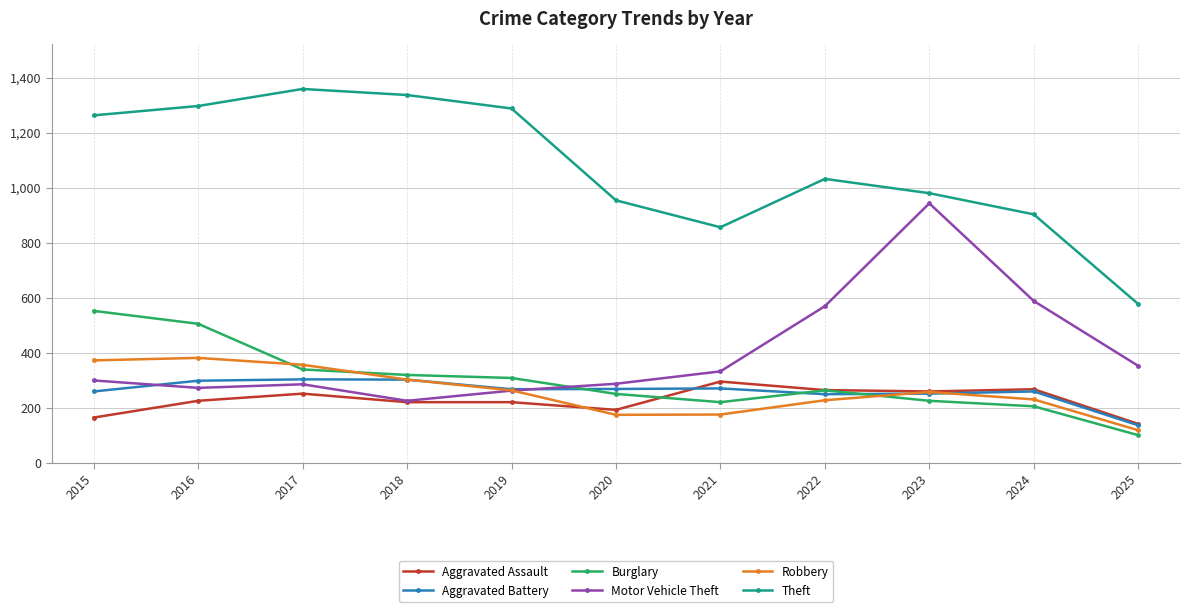

What is the difference between the maximum and minimum values in the Theft series?

782